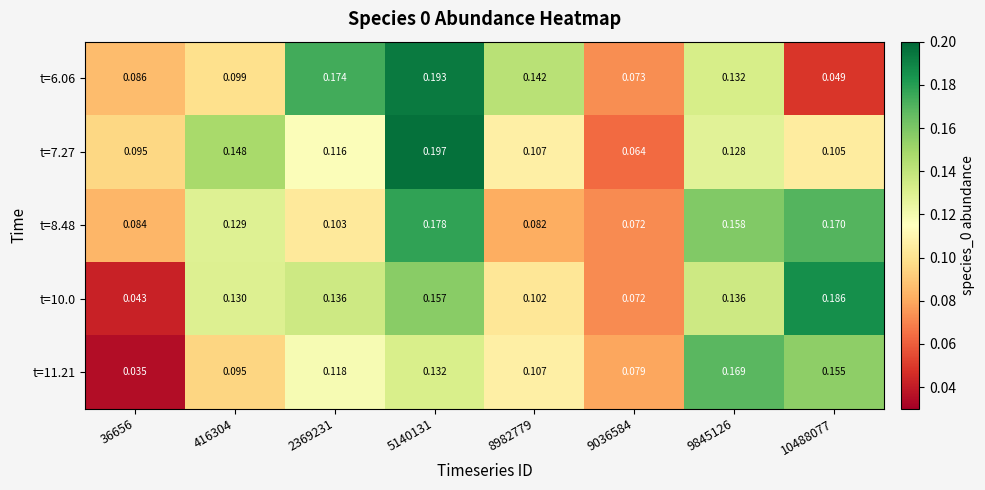

Is the value of t=10.0 at 9845126 greater than the value of t=6.06 at 9036584?

Yes